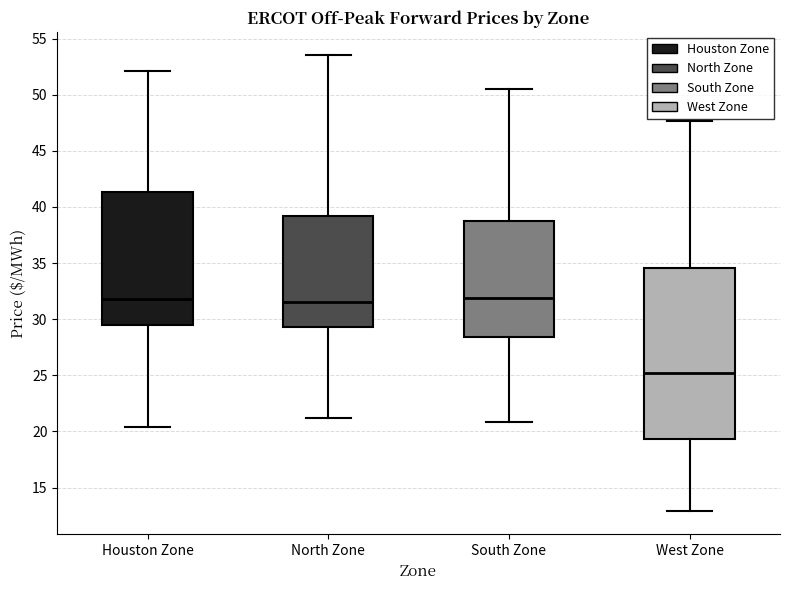

Comparing the boxes themselves (not the whiskers), which one is the tallest?

West Zone